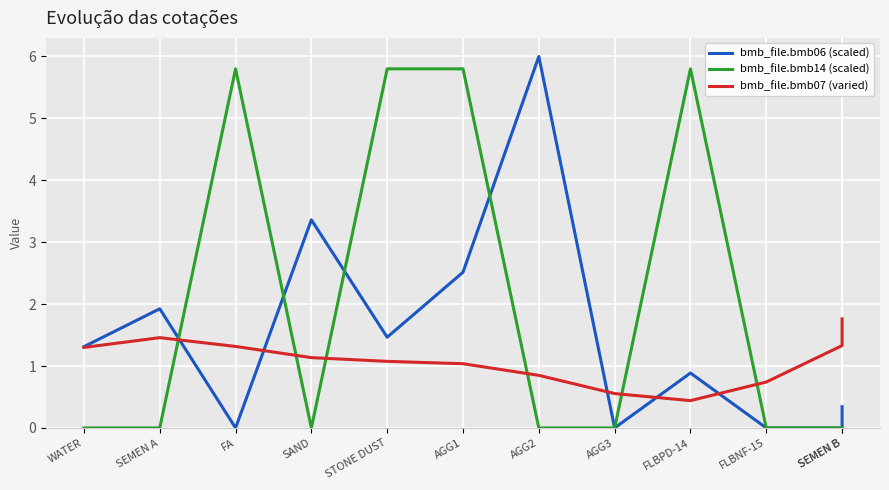

Reading left to right, extract all data points from this chart.

bmb_file.bmb06 (scaled): 1.3	1.9	0.0	3.4	1.5	2.5	6.0	0.0	0.9	0.0	0.0	0.3
bmb_file.bmb14 (scaled): 0.0	0.0	5.8	0.0	5.8	5.8	0.0	0.0	5.8	0.0	0.0	0.0
bmb_file.bmb07 (varied): 1.3	1.5	1.3	1.1	1.1	1.0	0.8	0.6	0.4	0.7	1.3	1.8